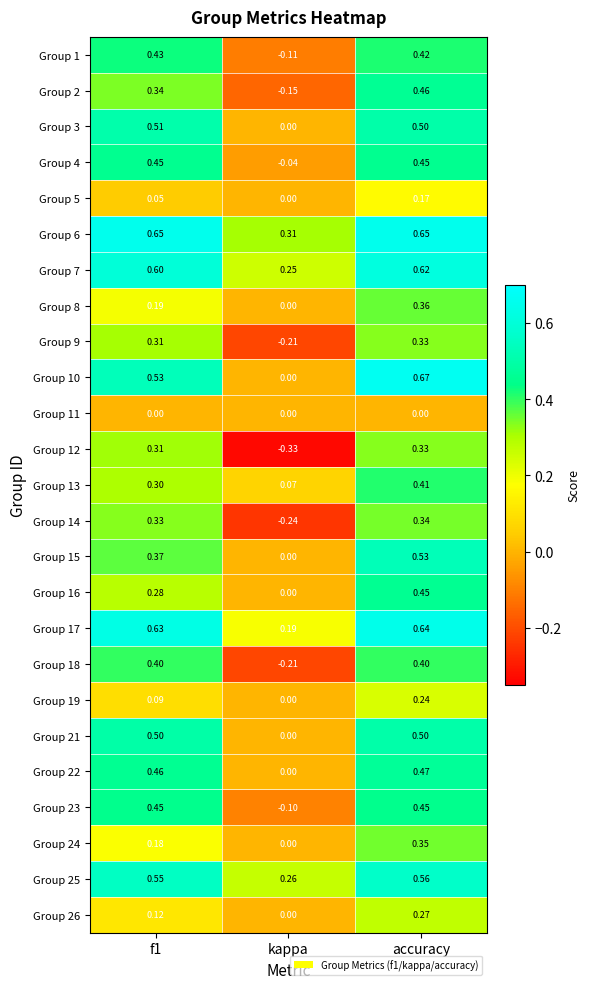

At which category is the sum across all series the highest?

accuracy